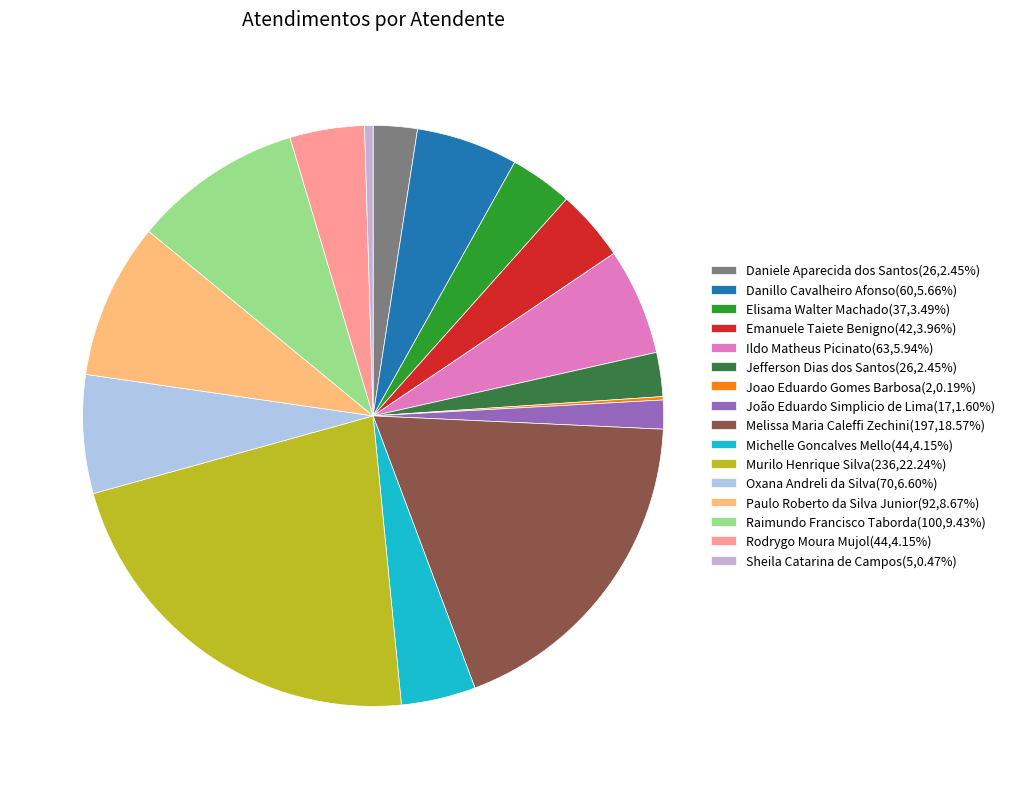

Rank the categories by value from highest to lowest.

Murilo Henrique Silva, Melissa Maria Caleffi Zechini, Raimundo Francisco Taborda, Paulo Roberto da Silva Junior, Oxana Andreli da Silva, Ildo Matheus Picinato, Danillo Cavalheiro Afonso, Michelle Goncalves Mello, Rodrygo Moura Mujol, Emanuele Taiete Benigno, Elisama Walter Machado, Daniele Aparecida dos Santos, Jefferson Dias dos Santos, João Eduardo Simplicio de Lima, Sheila Catarina de Campos, Joao Eduardo Gomes Barbosa